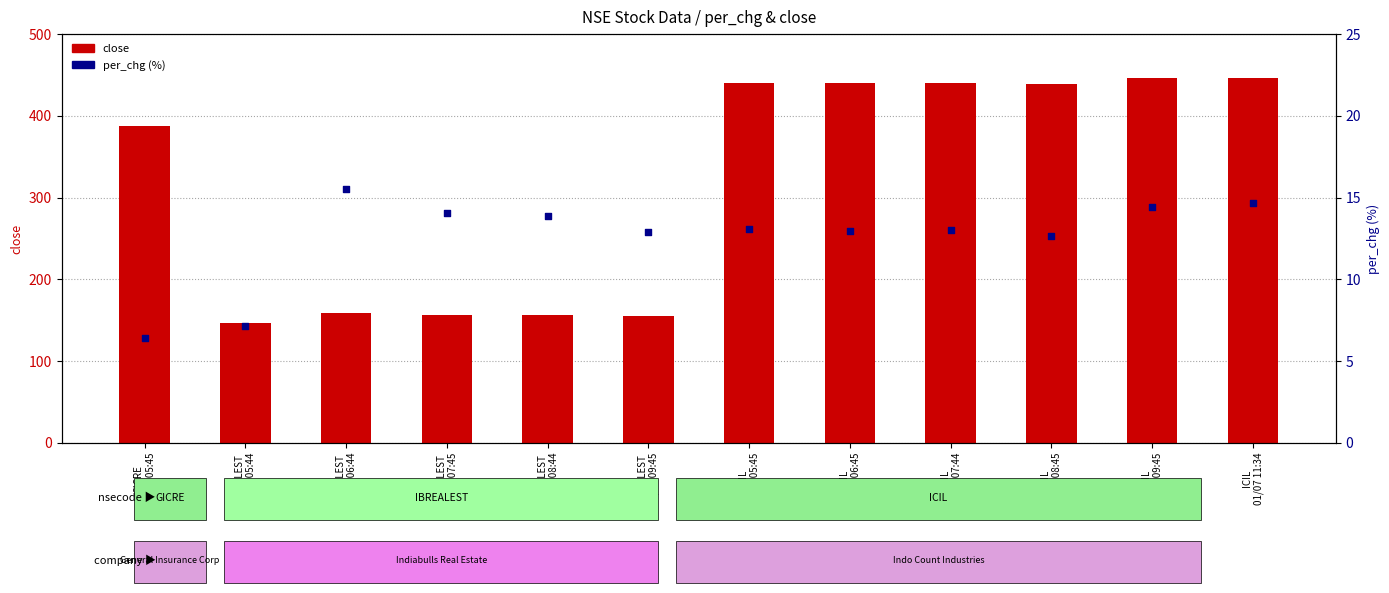

At how many categories does at least one series exceed 143?

12